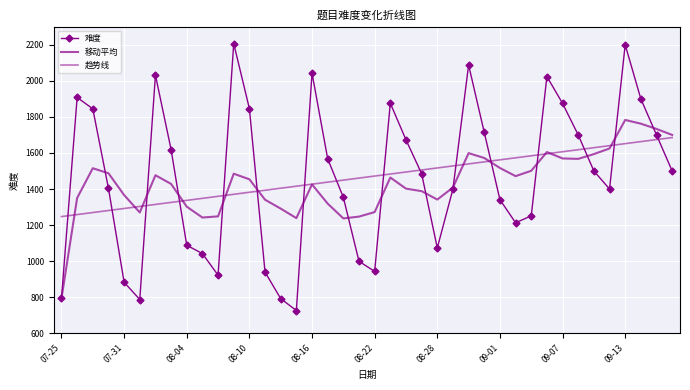

After their last crossing, which series has the higher values: 移动平均 or 趋势线?

移动平均